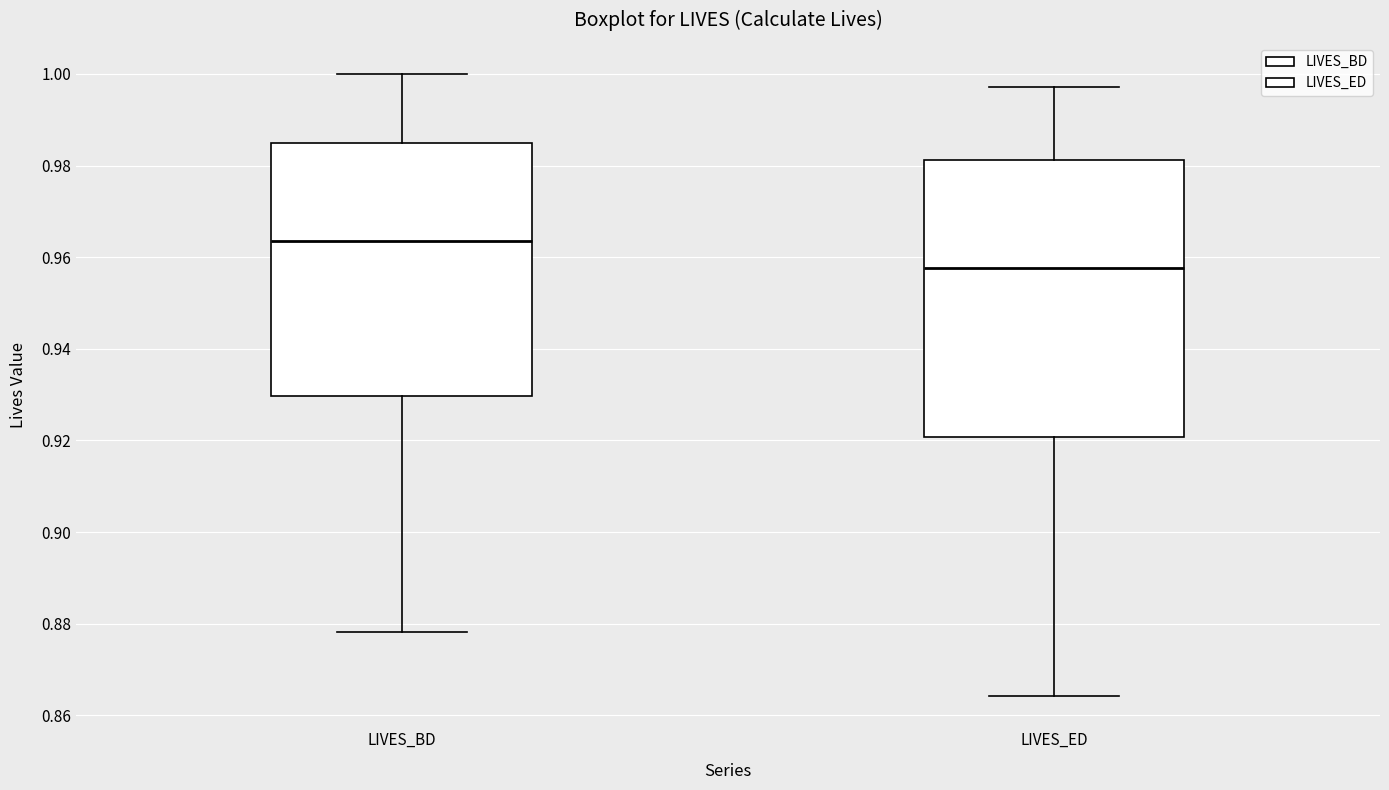

Which box's median line is the highest?

LIVES_BD